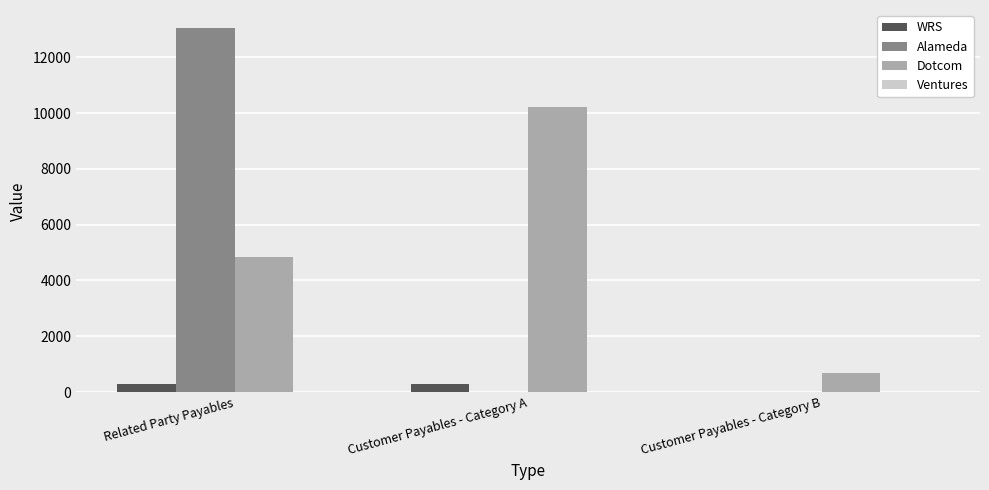

Between Related Party Payables and Customer Payables - Category A, which series saw the biggest shift?

Alameda